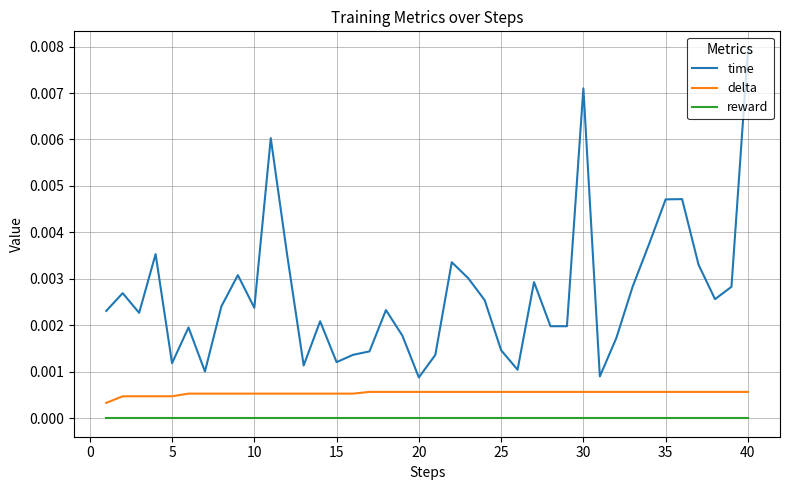

Which series has the largest total across all categories?

time